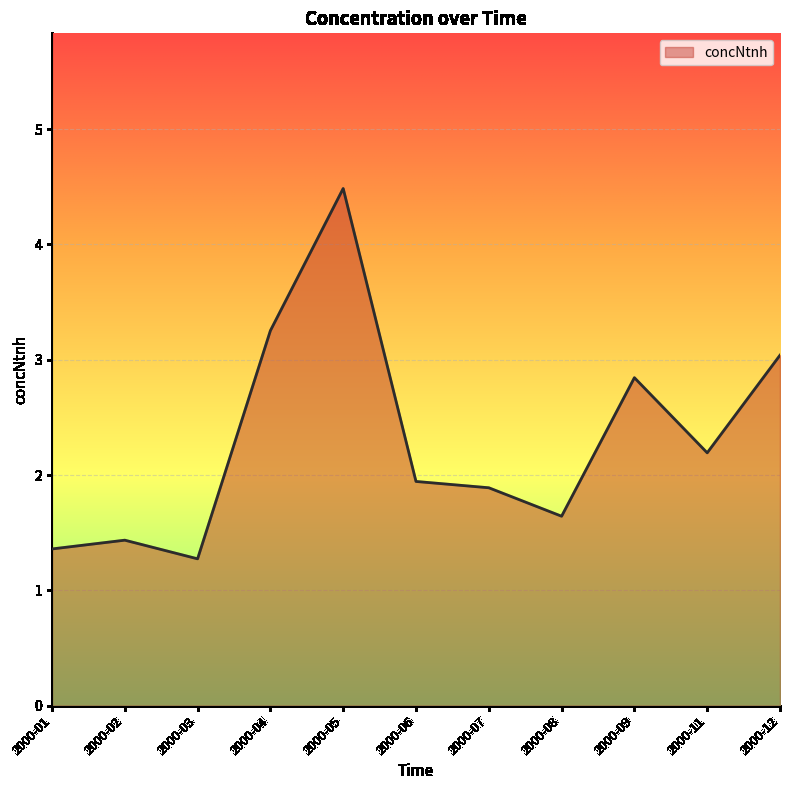

List the labels in order of value, largest first.

2000-05, 2000-04, 2000-12, 2000-09, 2000-11, 2000-06, 2000-07, 2000-08, 2000-02, 2000-01, 2000-03